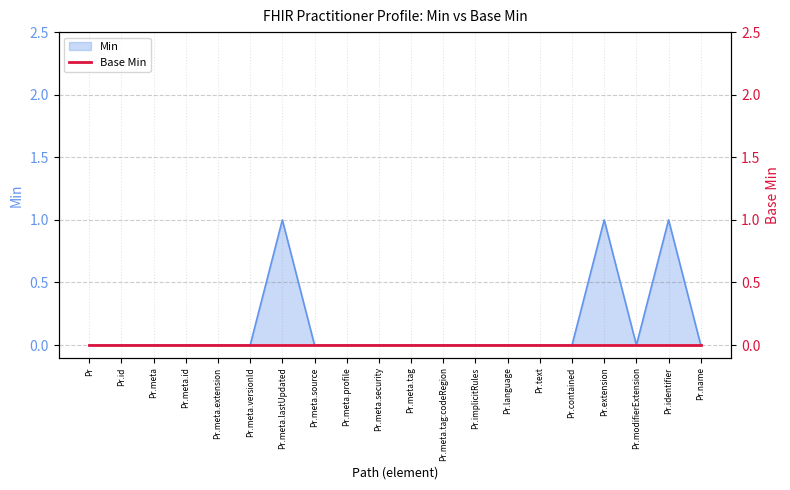

The chart shows a value of 0 at Pr.meta.source. True or false?

False